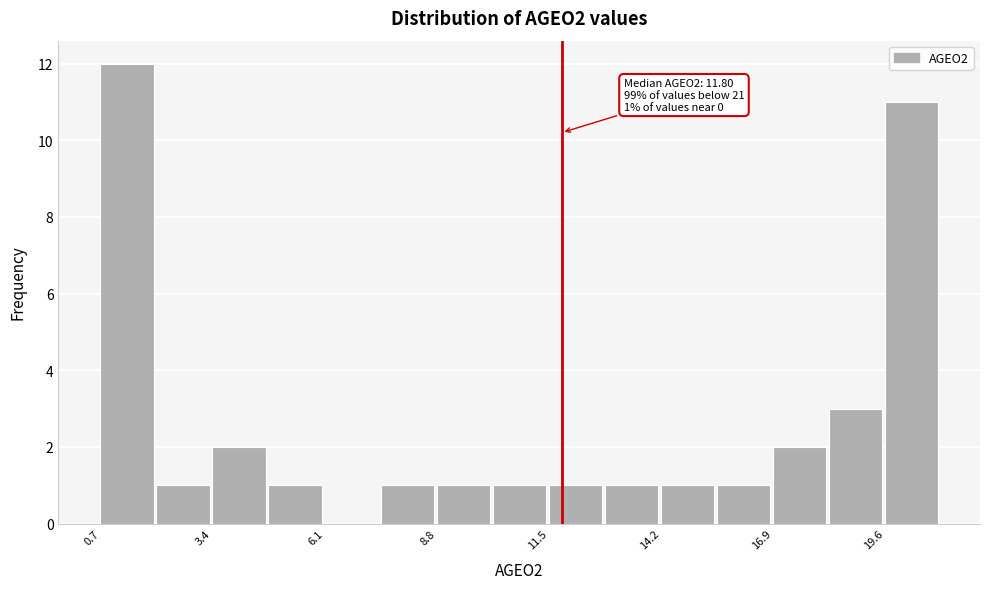

Around what value on the x-axis is the tallest bar? Give the approximate position of its centre, as read against the axis.

1.5